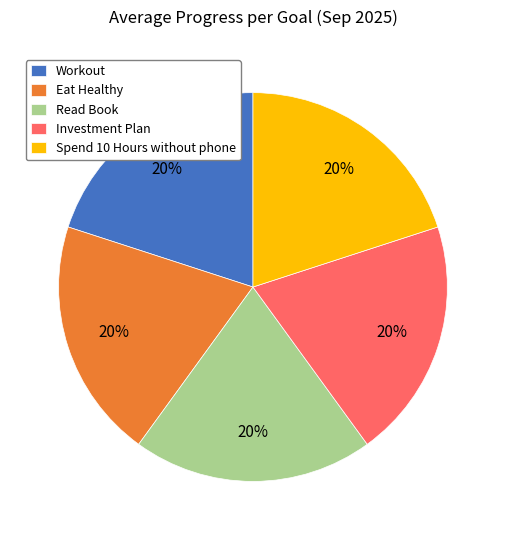

The Workout slice represents 20% of the pie. True or false?

True